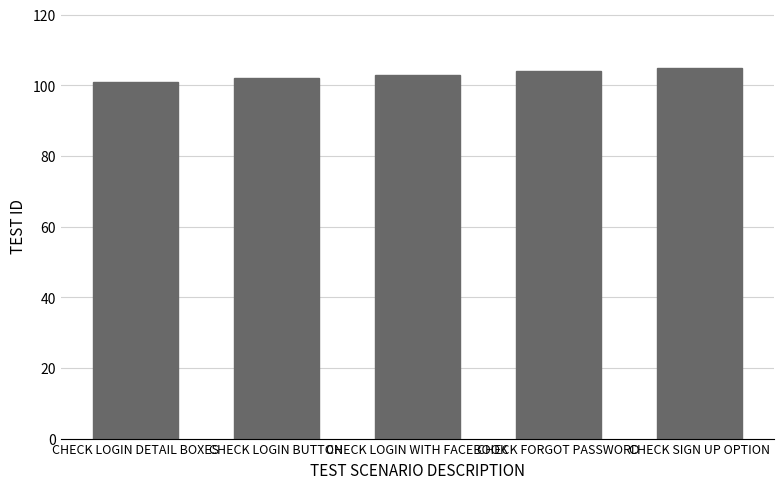

Reading left to right, transcribe all the data shown in this chart.

CHECK LOGIN DETAIL BOXES=101	CHECK LOGIN BUTTON=102	CHECK LOGIN WITH FACEBOOK=103	CHECK FORGOT PASSWORD=104	CHECK SIGN UP OPTION=105